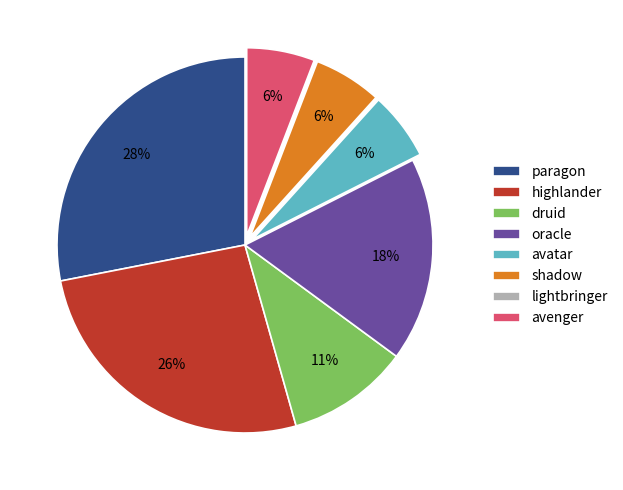

True or false: shadow accounts for 6% of the total.

True